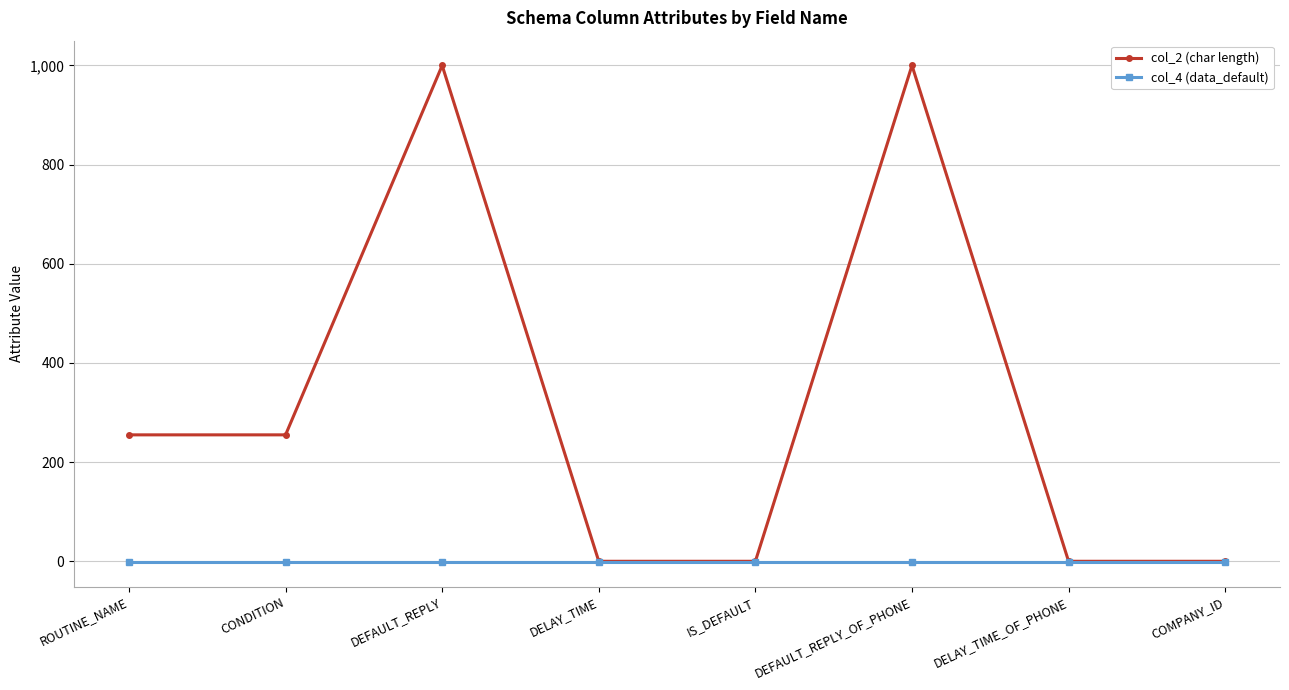

What is the difference between the maximum and minimum values in the col_2 (char length) series?

1000